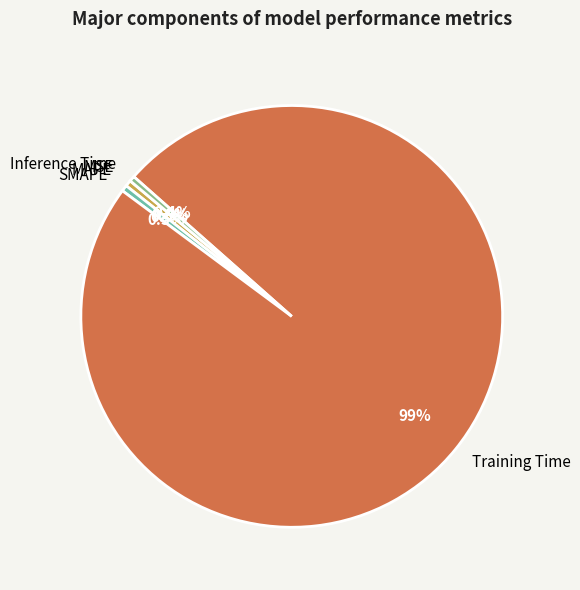

Is there any slice that represents more than half of the pie?

Yes